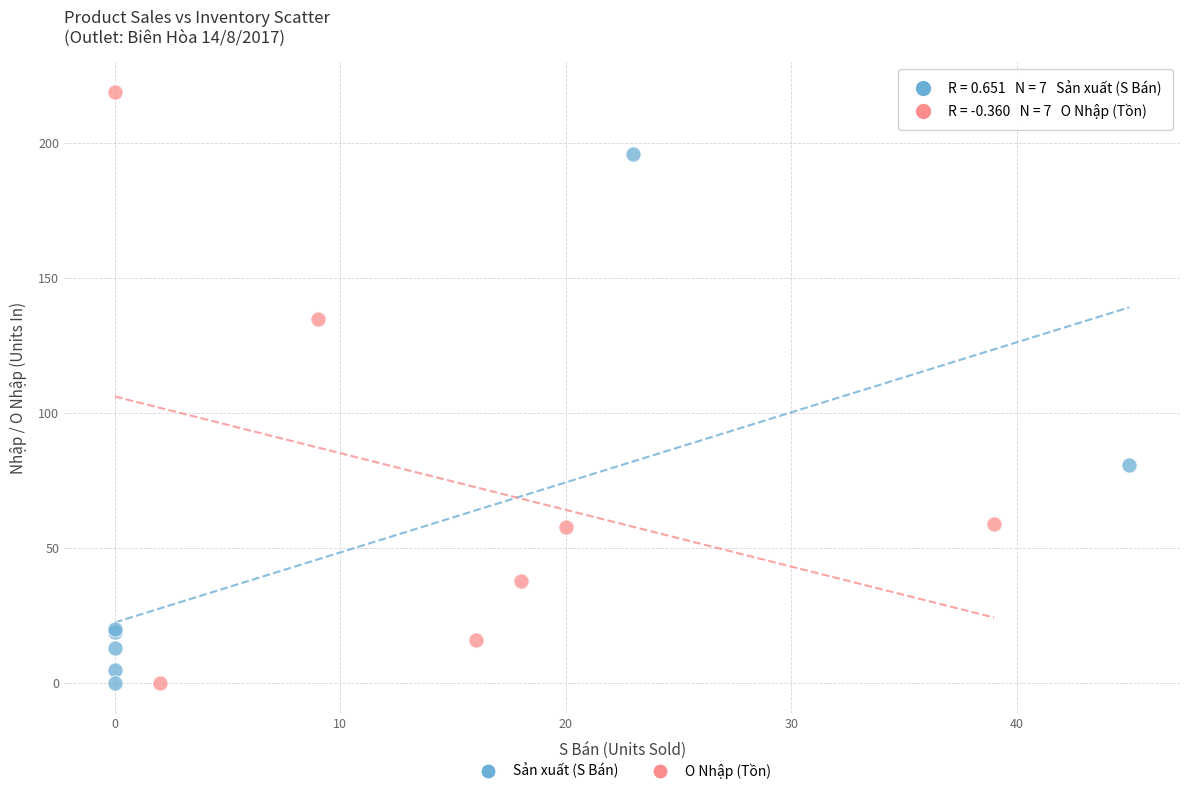

What are all the series names shown in the legend?

Sản xuất (S Bán), O Nhập (Tồn)